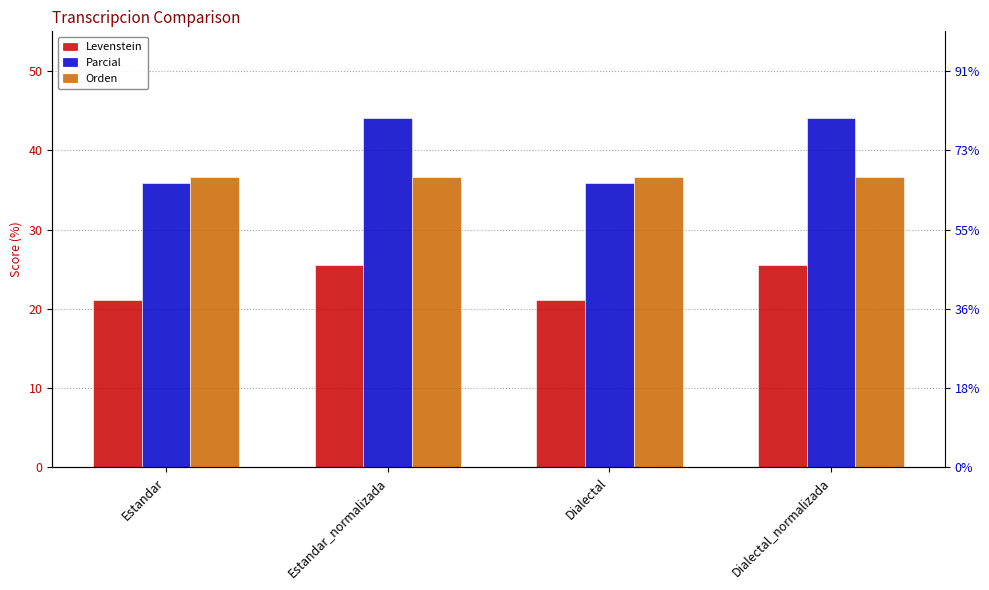

What is the maximum value for Orden?

36.6